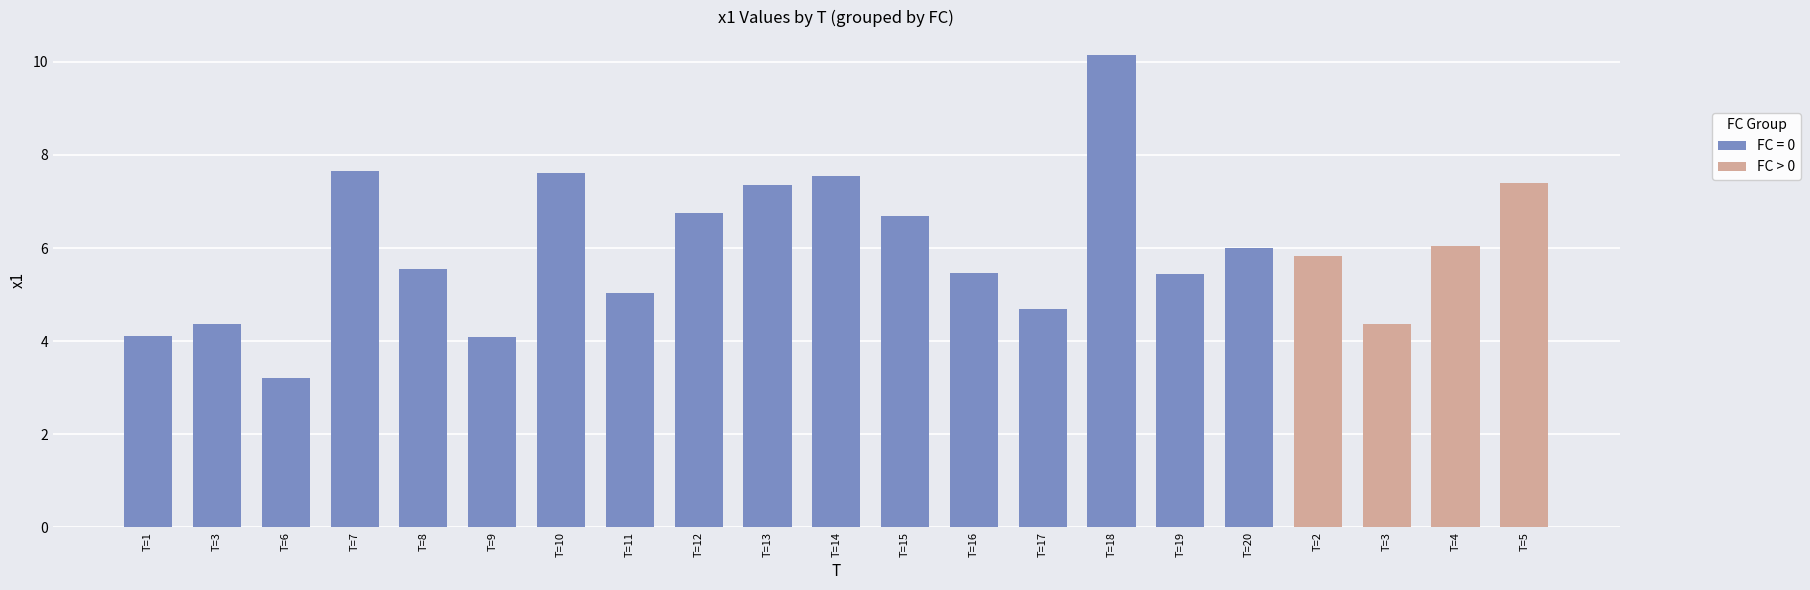

The value of FC > 0 at T=2 is 2.2. True or false?

False